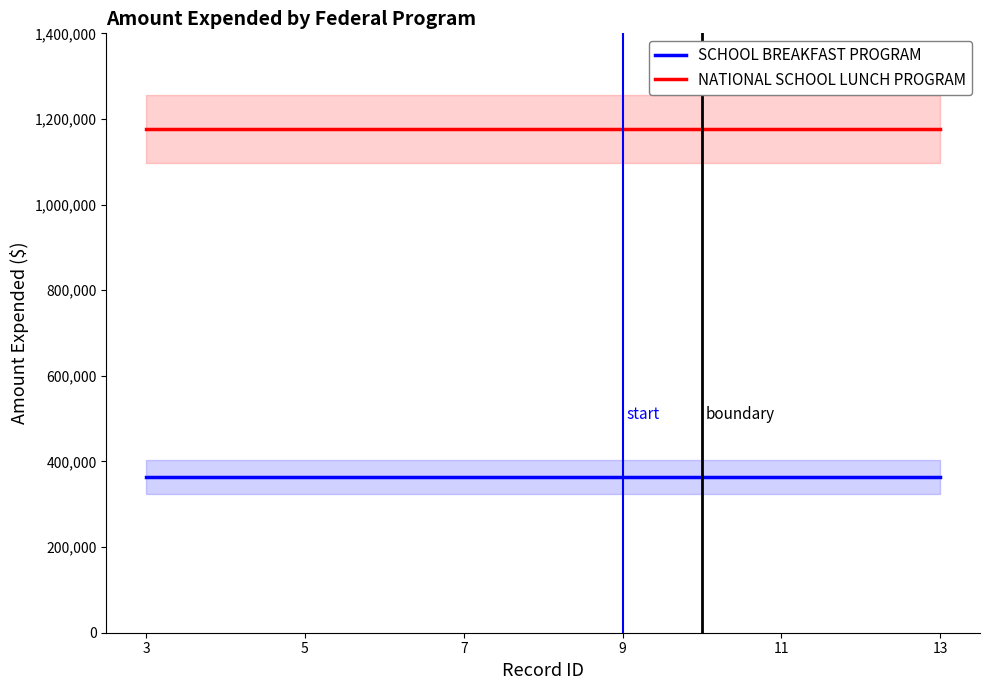

The NATIONAL SCHOOL LUNCH PROGRAM series shows 1583395 at 3. True or false?

False